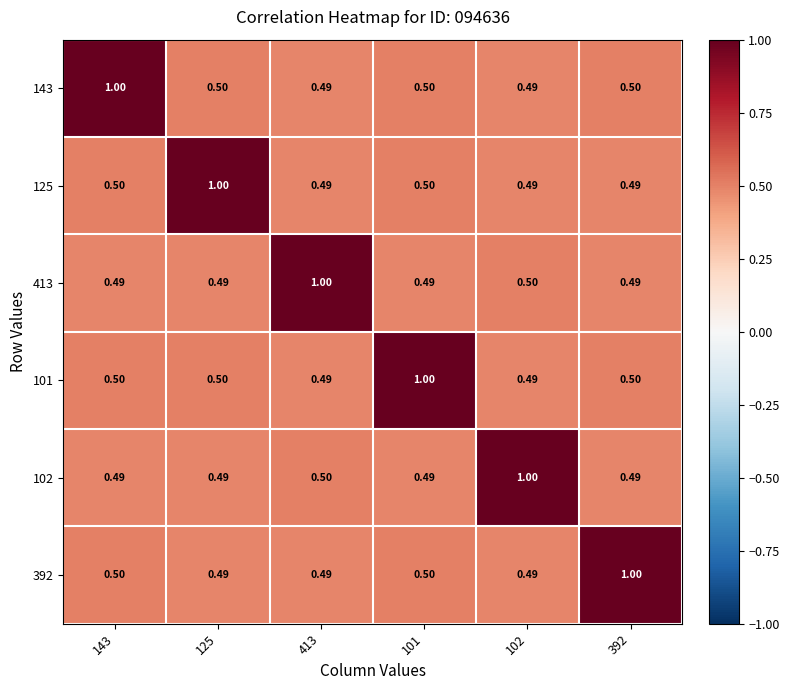

Reading left to right, transcribe all the data shown in this chart.

143: 143=1.0	125=0.5	413=0.5	101=0.5	102=0.5	392=0.5
125: 143=0.5	125=1.0	413=0.5	101=0.5	102=0.5	392=0.5
413: 143=0.5	125=0.5	413=1.0	101=0.5	102=0.5	392=0.5
101: 143=0.5	125=0.5	413=0.5	101=1.0	102=0.5	392=0.5
102: 143=0.5	125=0.5	413=0.5	101=0.5	102=1.0	392=0.5
392: 143=0.5	125=0.5	413=0.5	101=0.5	102=0.5	392=1.0